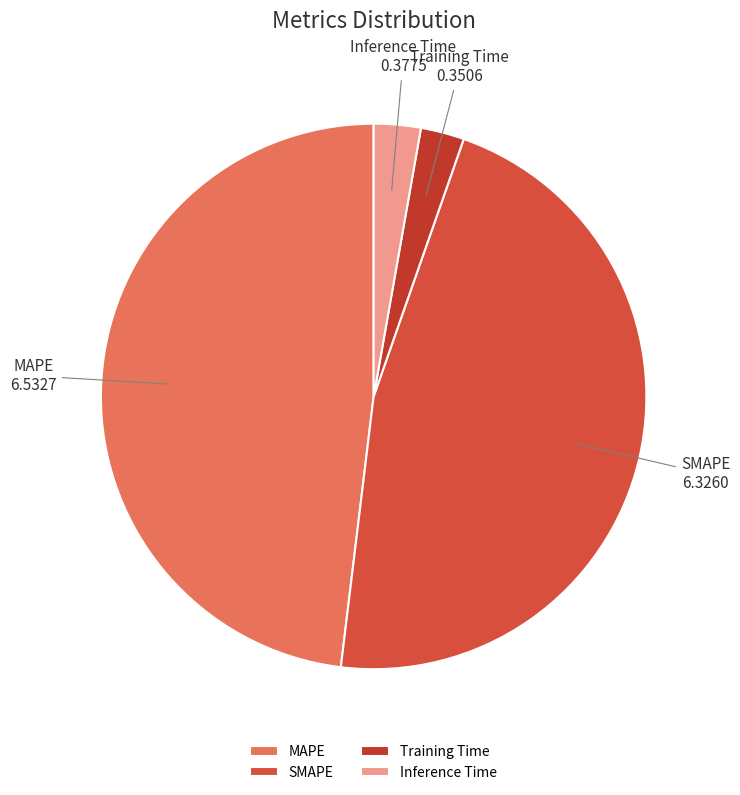

How many slices are in this pie chart?

4